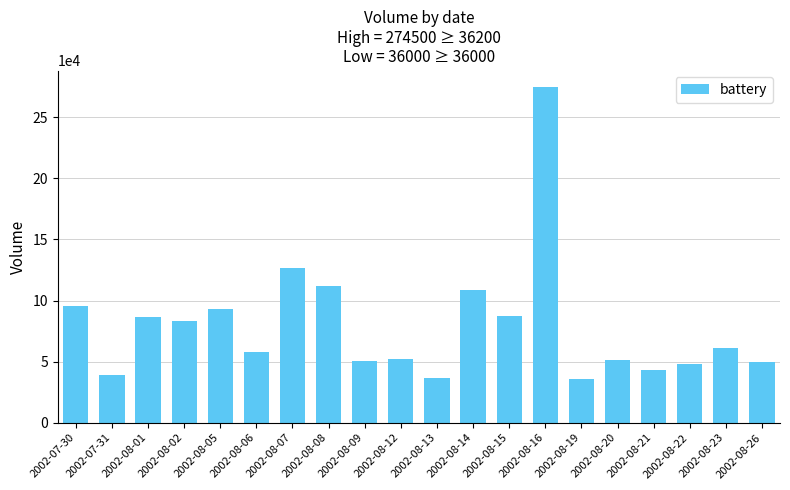

Which has a higher value, 2002-07-31 or 2002-08-19?

2002-07-31